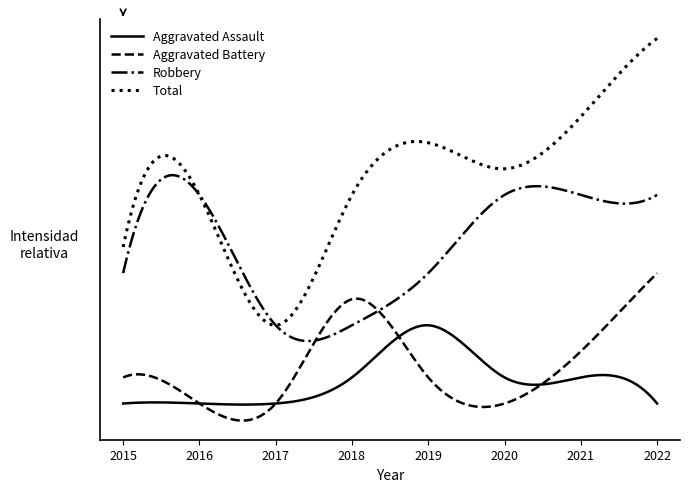

Does the chart display data point markers on the line(s)?

No